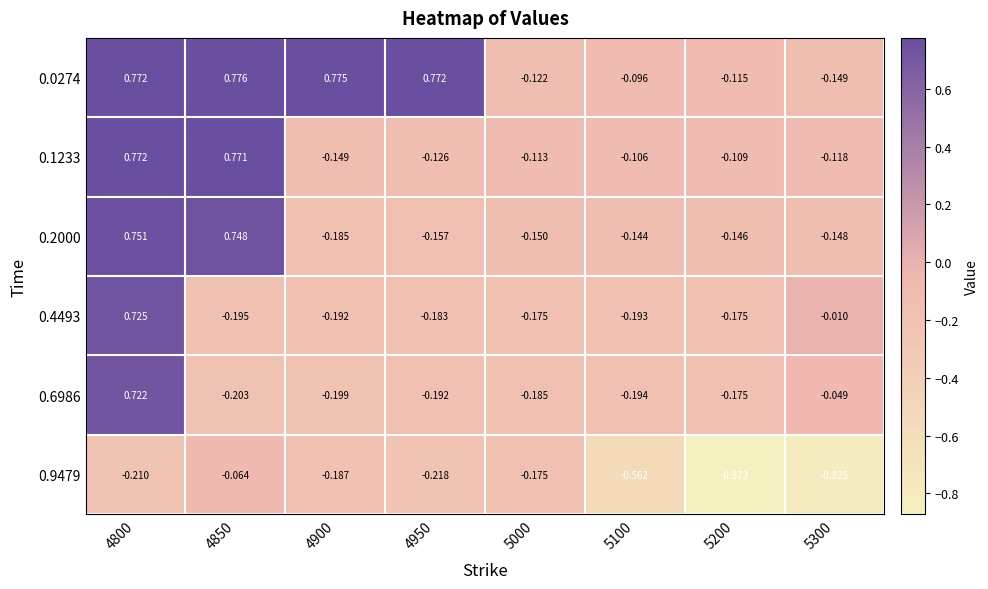

Is the value of 0.2000 at 4800 greater than the value of 0.6986 at 4900?

Yes